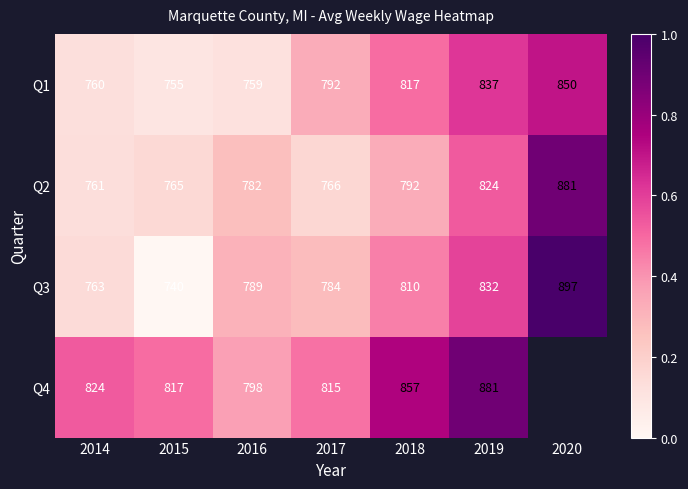

What is the difference between the maximum and second lowest values in the Q1 series?

91